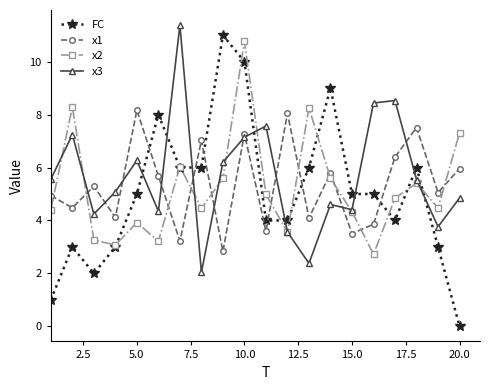

What is the minimum value for x3?

2.0